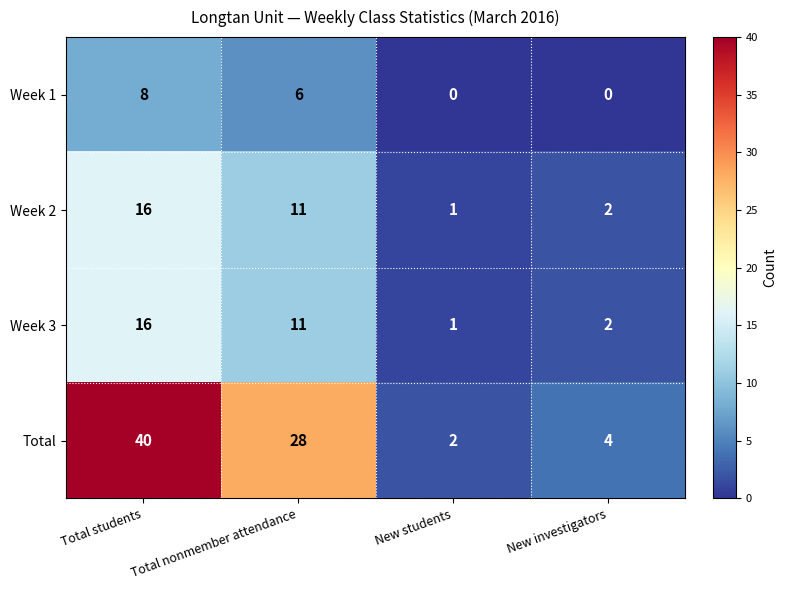

What is the sum of the Week 3 values at Total nonmember attendance and Total students?

27